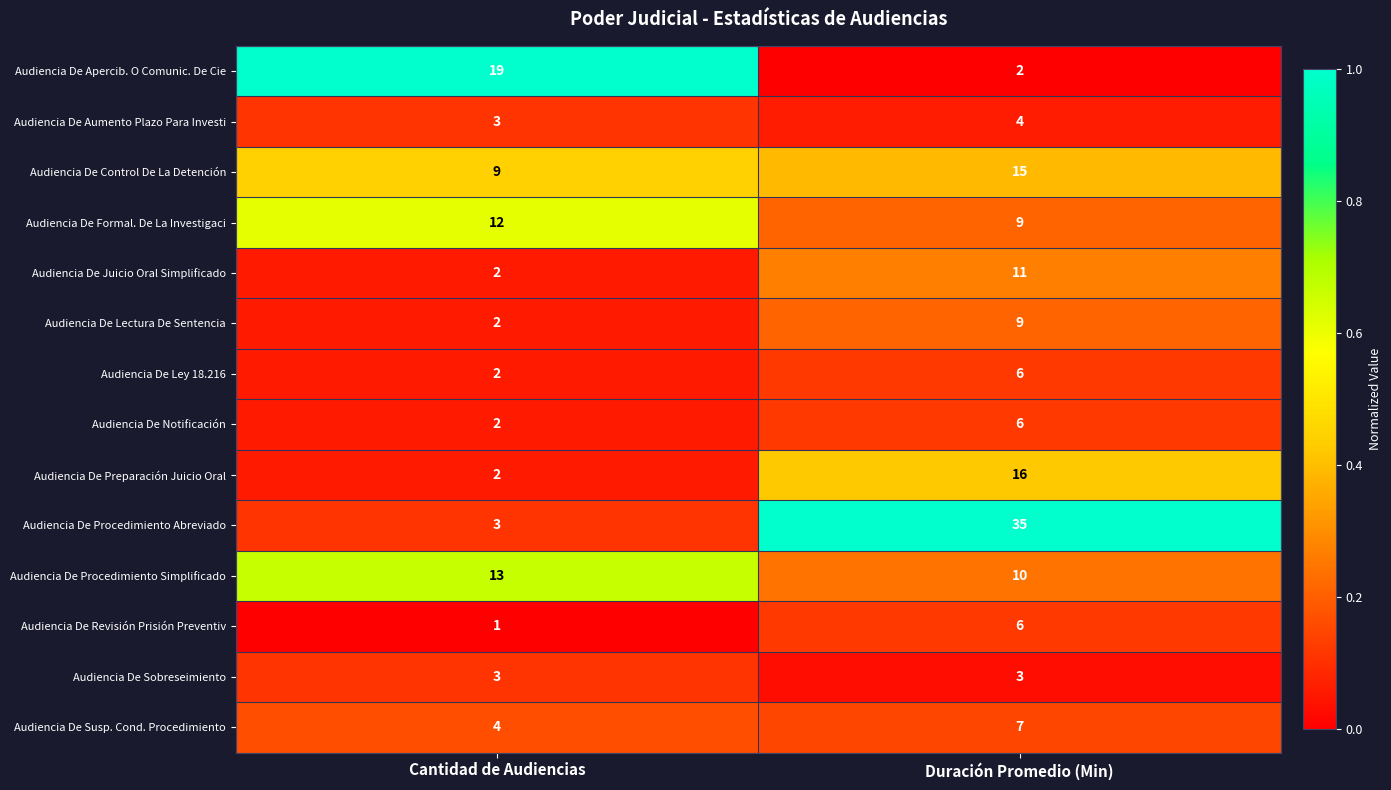

The value of Audiencia De Susp. Cond. Procedimiento at Duración Promedio (Min) is 7. True or false?

True